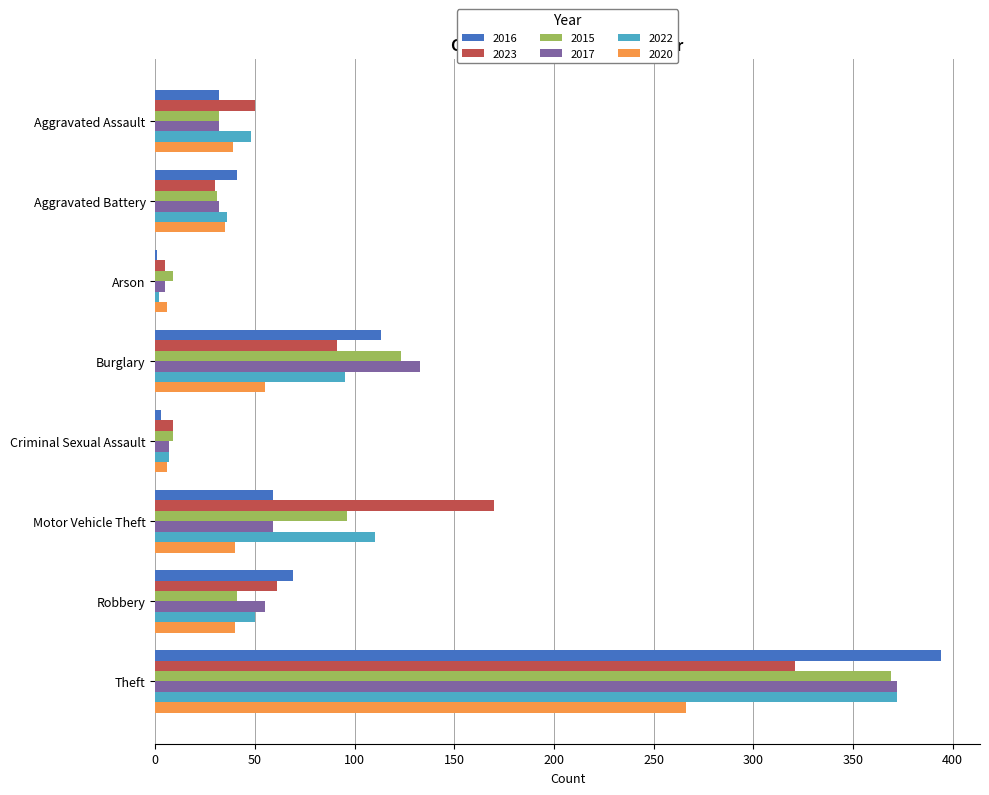

Is the value of 2023 at Theft greater than the value of 2015 at Aggravated Assault?

Yes